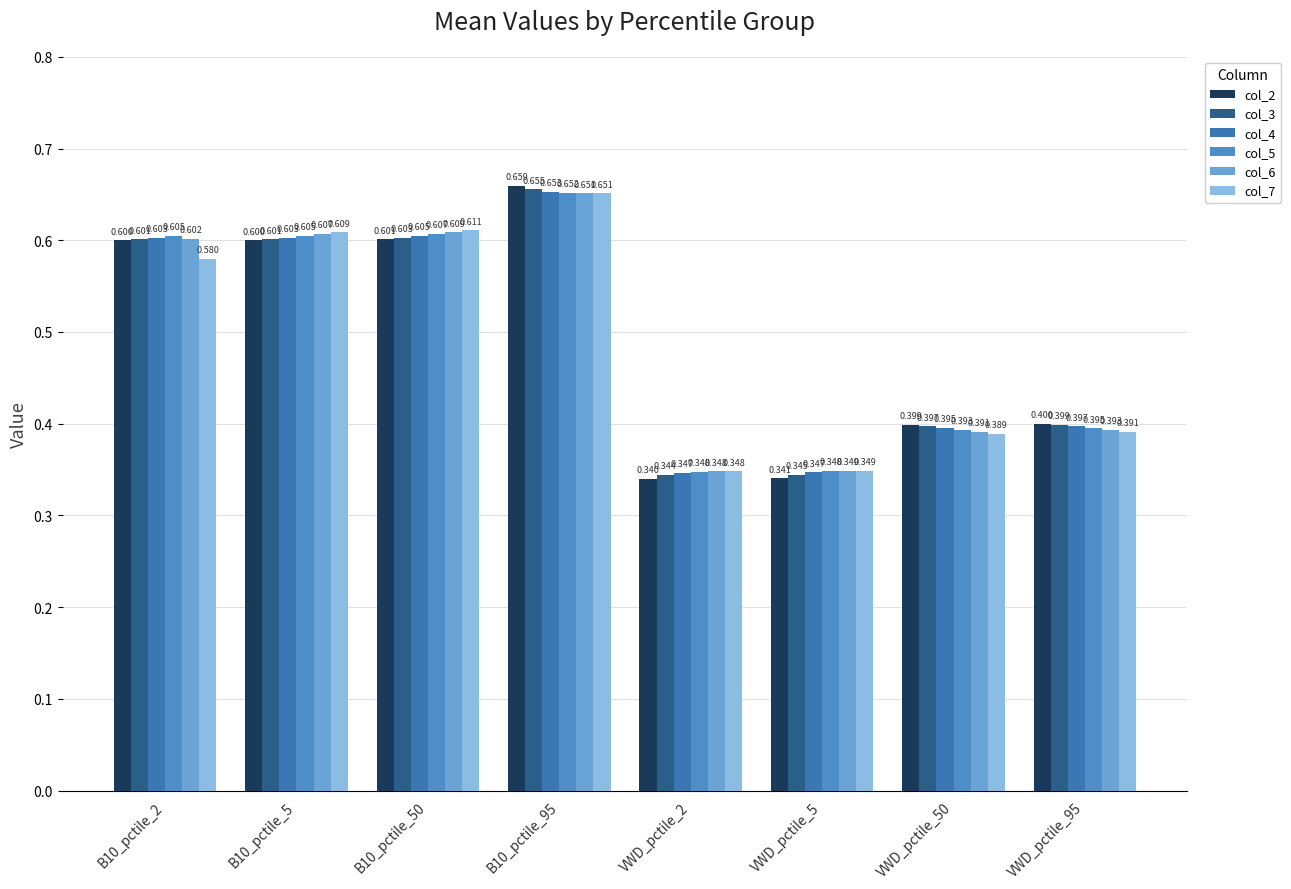

List the labels in order of col_7 value, largest first.

B10_pctile_95, B10_pctile_50, B10_pctile_5, B10_pctile_2, VWD_pctile_95, VWD_pctile_50, VWD_pctile_5, VWD_pctile_2